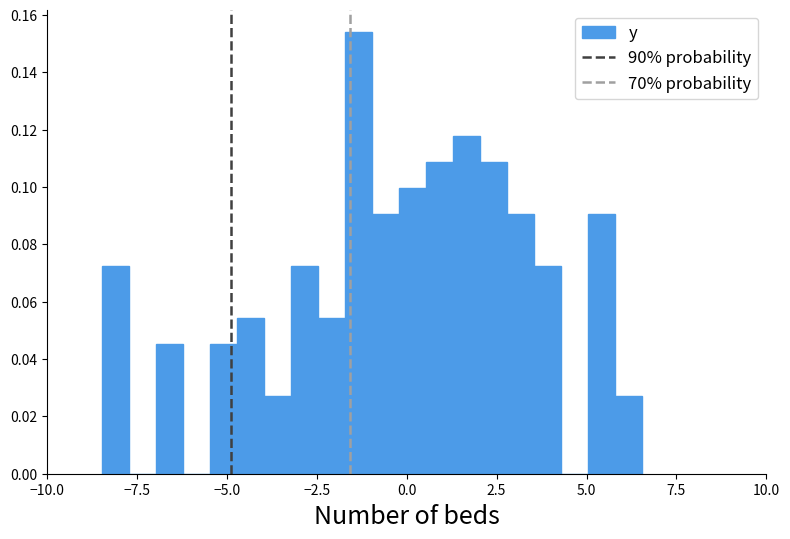

Around what value on the x-axis is the tallest bar? Give the approximate position of its centre, as read against the axis.

-1.5